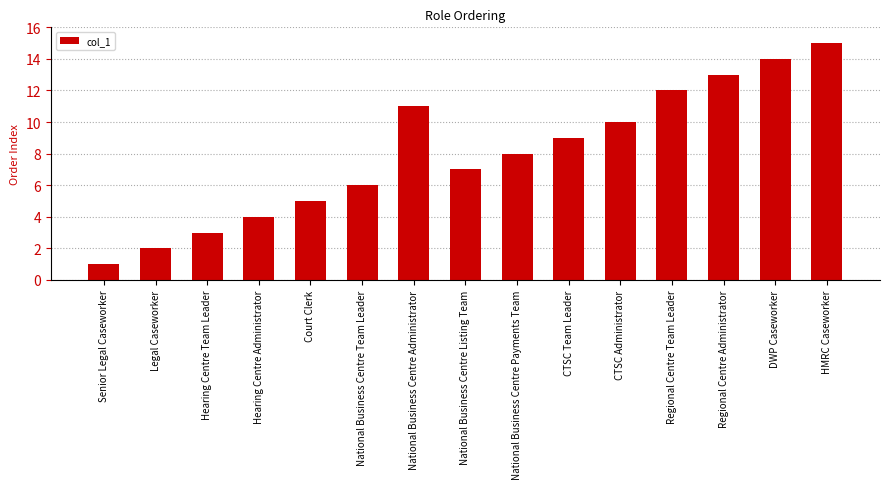

How many data points are less than 8?

7